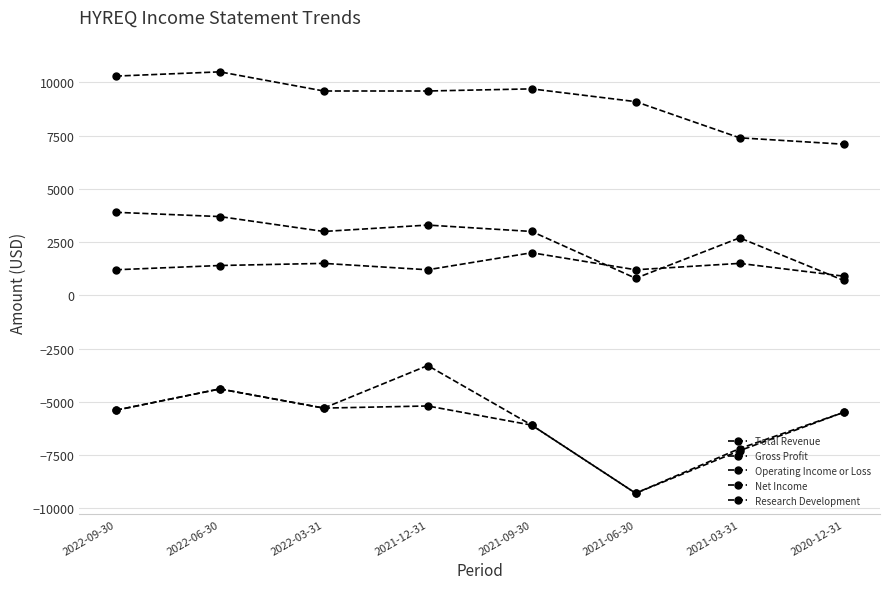

True or false: Gross Profit and Net Income cross at least once.

False